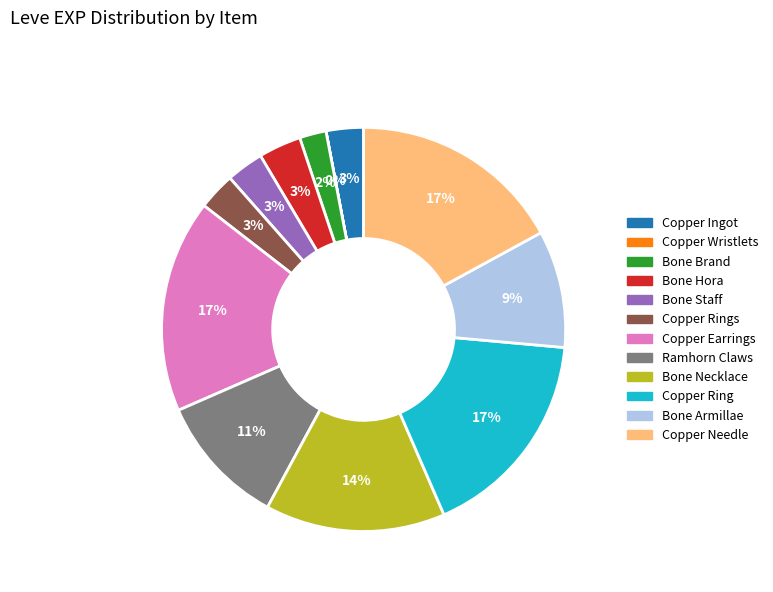

To the nearest percent, what is the difference between the largest and smallest slice percentages?

17%